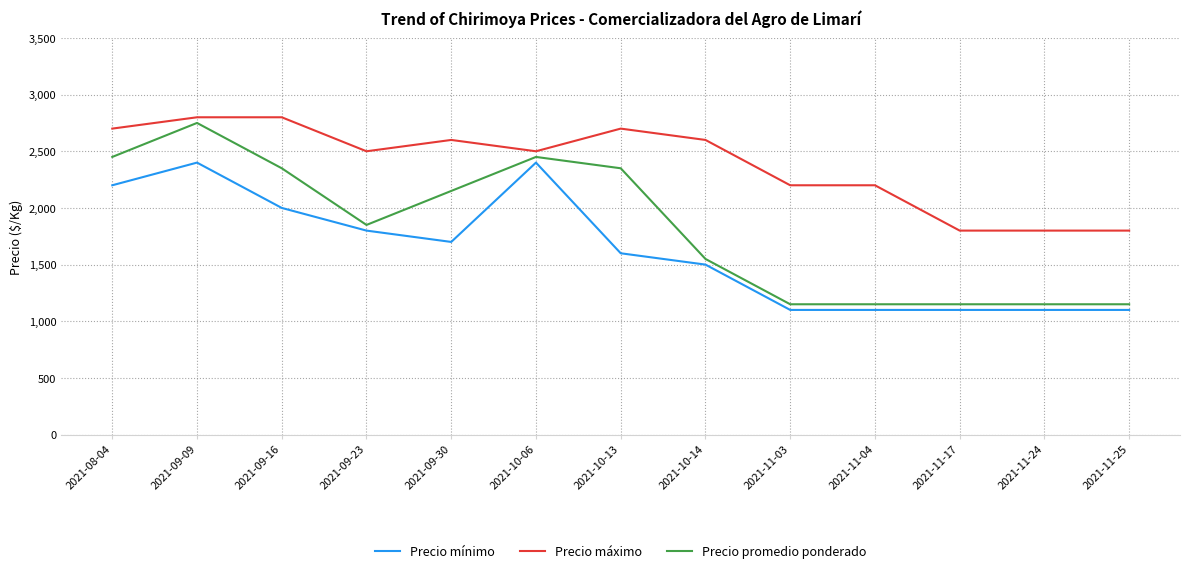

What position from the right is 2021-10-14?

6